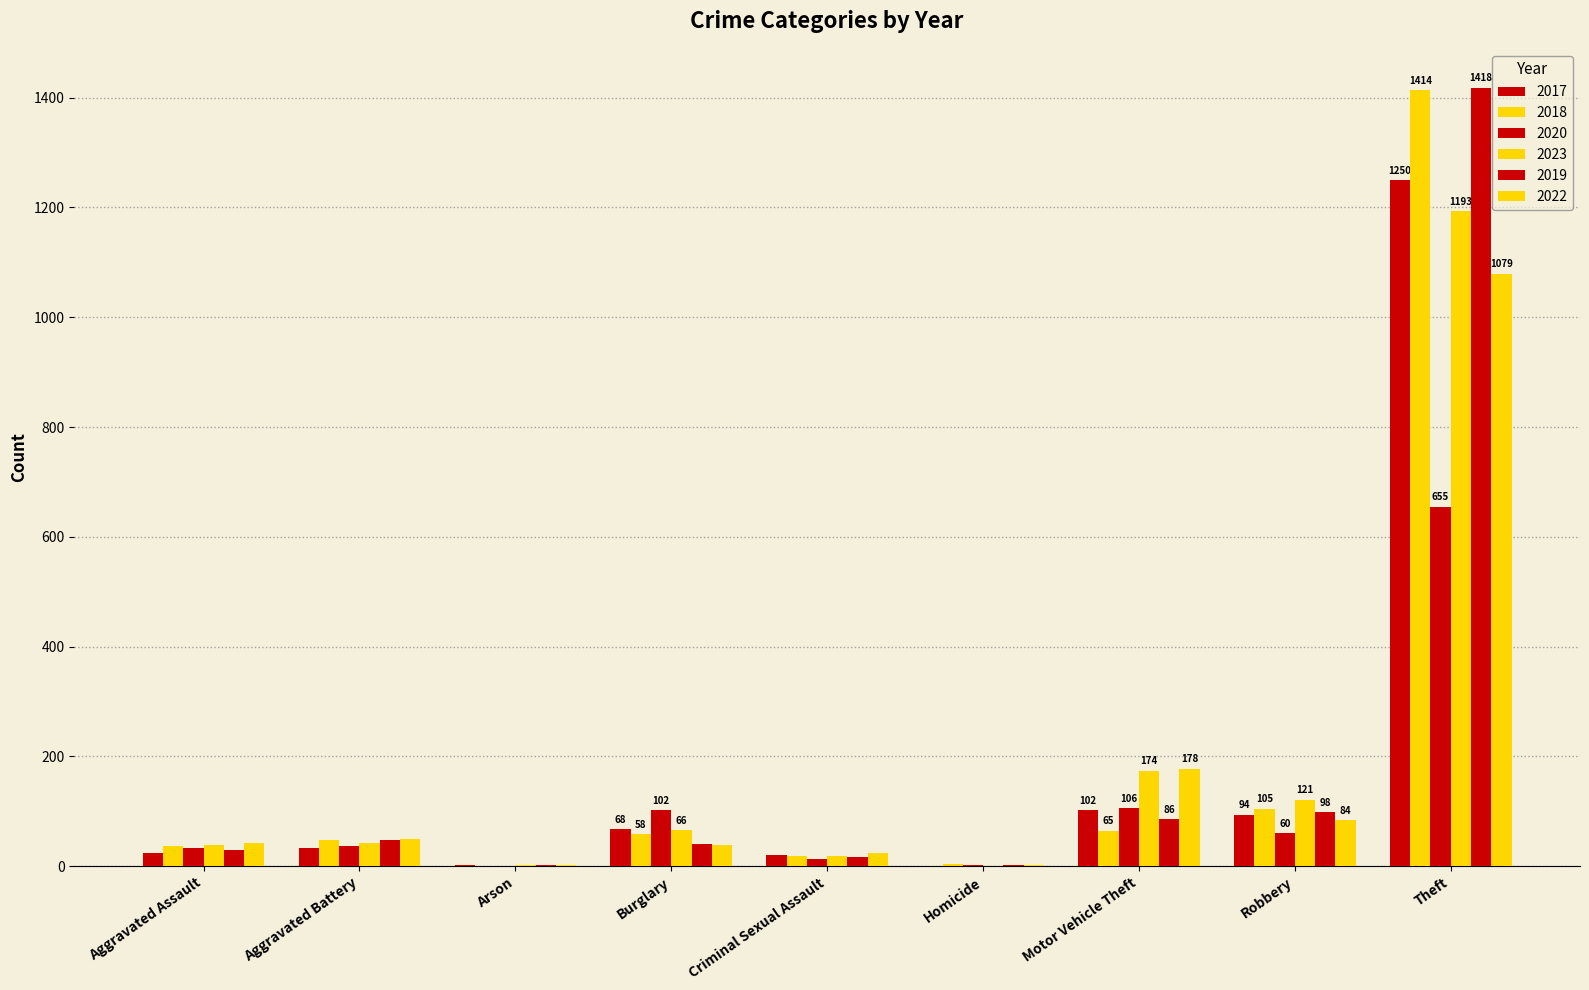

Between Arson and Motor Vehicle Theft, which series saw the biggest shift?

2022